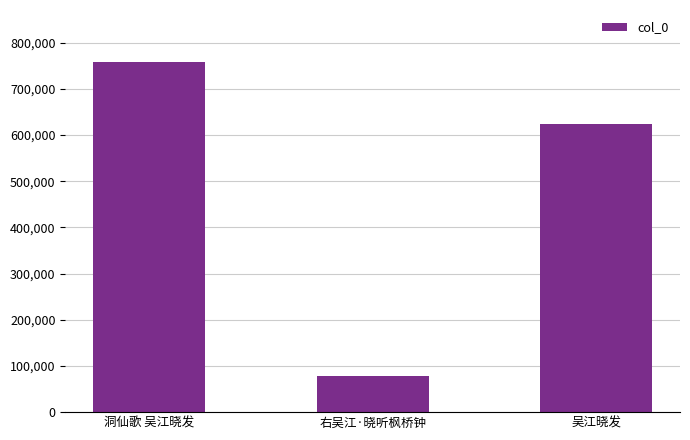

What is the sum of all values?

1461143